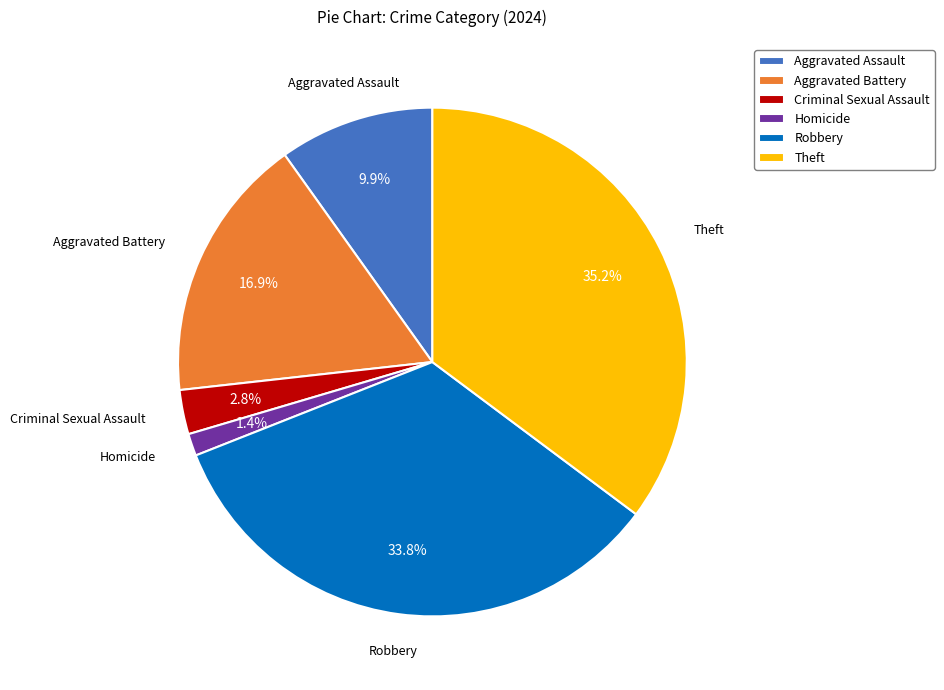

To the nearest percent, what portion does Aggravated Battery represent?

17%